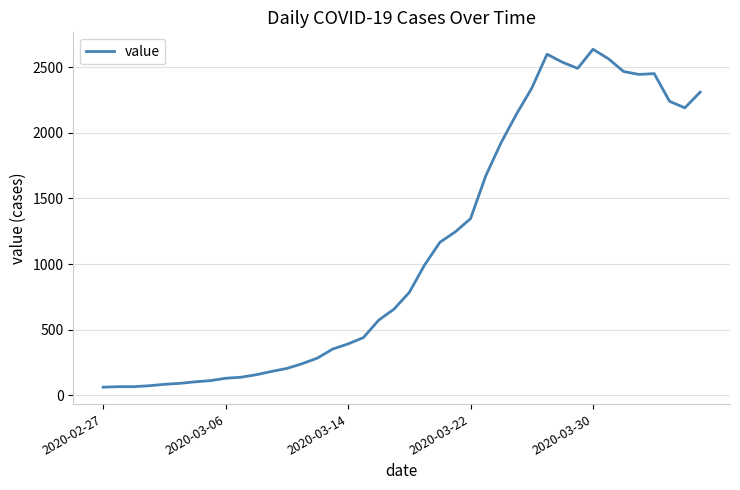

What is the average value?

1124